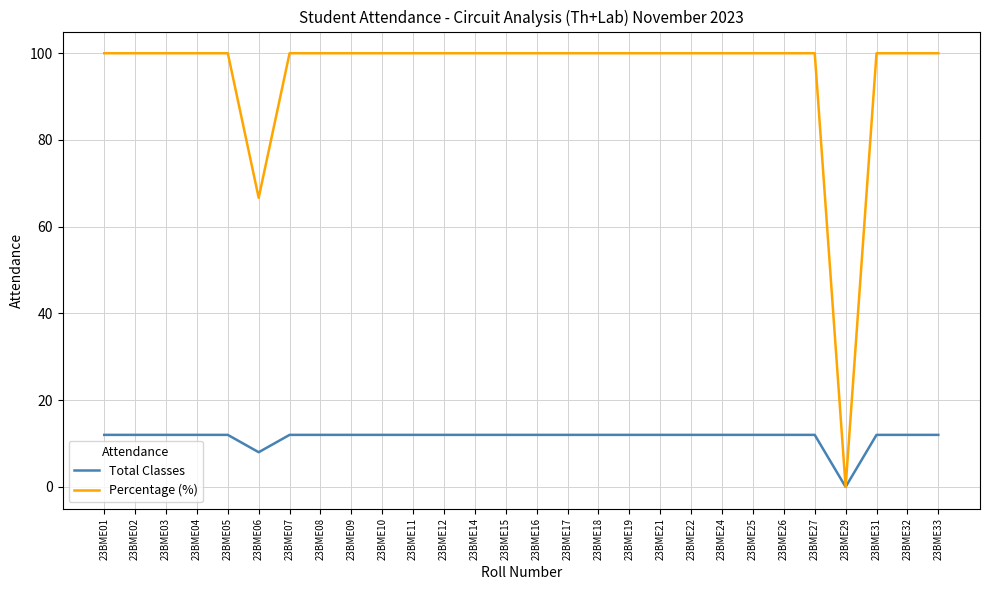

Reading left to right, extract all data points from this chart.

Total Classes: 23BME01=12.0	23BME02=12.0	23BME03=12.0	23BME04=12.0	23BME05=12.0	23BME06=8.0	23BME07=12.0	23BME08=12.0	23BME09=12.0	23BME10=12.0	23BME11=12.0	23BME12=12.0	23BME14=12.0	23BME15=12.0	23BME16=12.0	23BME17=12.0	23BME18=12.0	23BME19=12.0	23BME21=12.0	23BME22=12.0	23BME24=12.0	23BME25=12.0	23BME26=12.0	23BME27=12.0	23BME29=0.0	23BME31=12.0	23BME32=12.0	23BME33=12.0
Percentage (%): 23BME01=100.0	23BME02=100.0	23BME03=100.0	23BME04=100.0	23BME05=100.0	23BME06=66.7	23BME07=100.0	23BME08=100.0	23BME09=100.0	23BME10=100.0	23BME11=100.0	23BME12=100.0	23BME14=100.0	23BME15=100.0	23BME16=100.0	23BME17=100.0	23BME18=100.0	23BME19=100.0	23BME21=100.0	23BME22=100.0	23BME24=100.0	23BME25=100.0	23BME26=100.0	23BME27=100.0	23BME29=0.0	23BME31=100.0	23BME32=100.0	23BME33=100.0